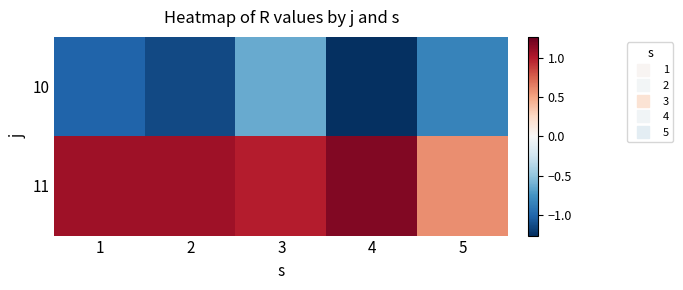

How many distinct data groups are displayed?

2